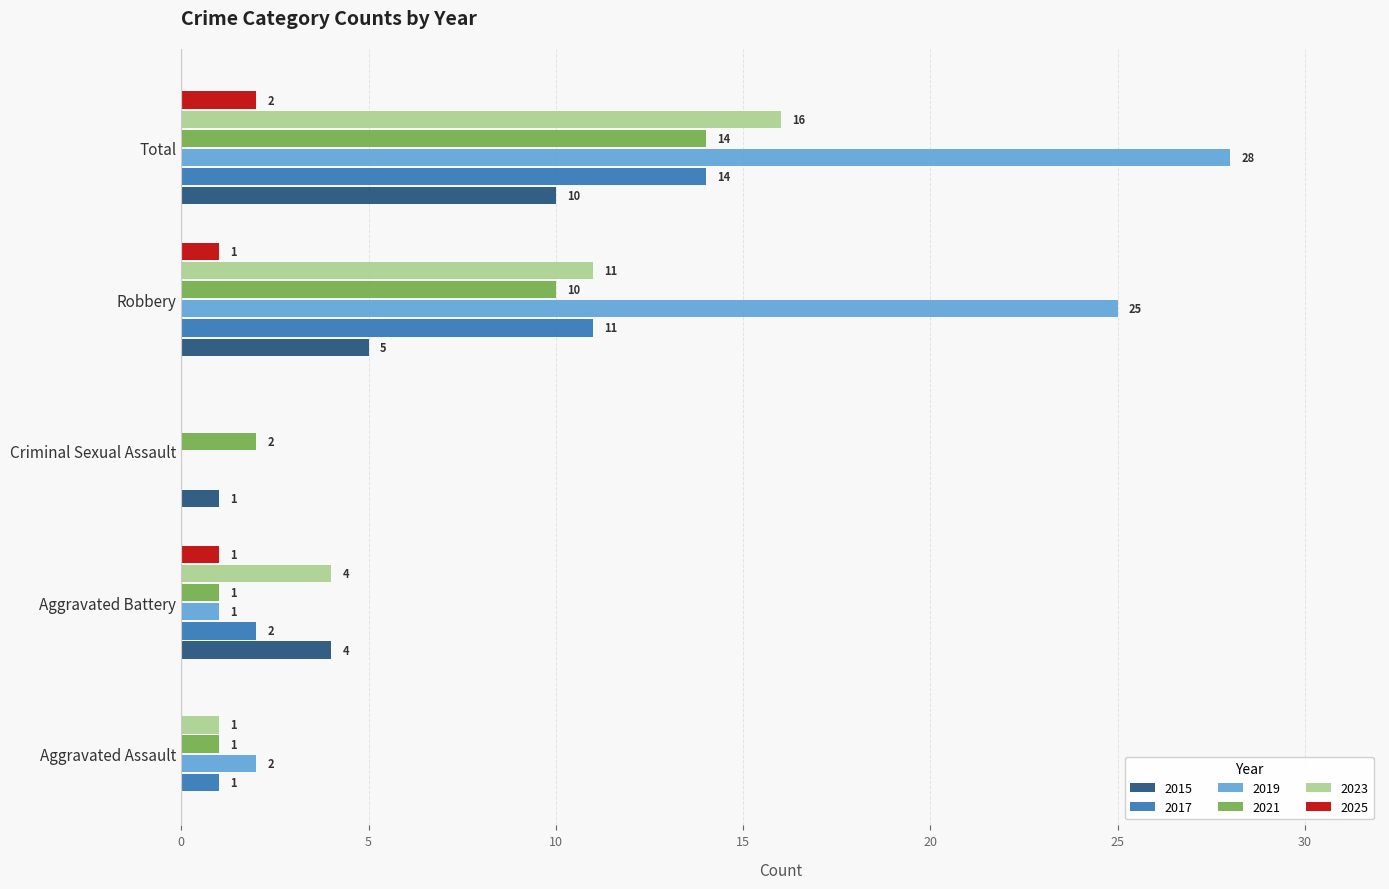

Where is 2021 nearest to the value 7?

Robbery